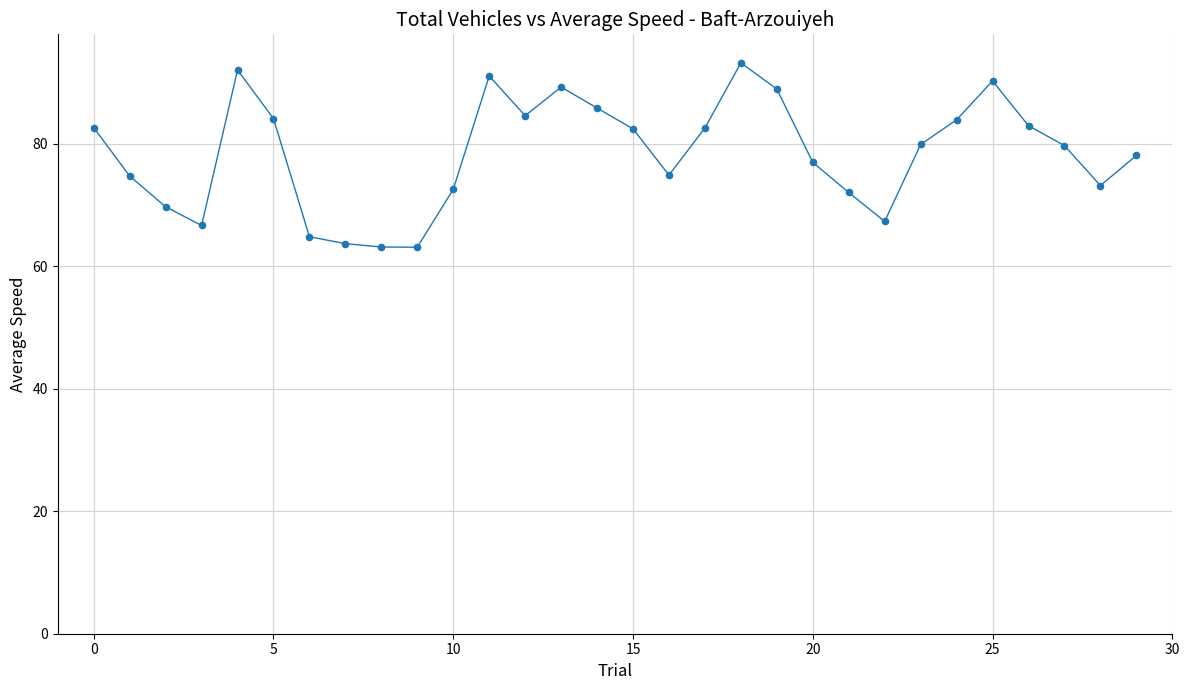

What is the smallest value displayed?

63.1